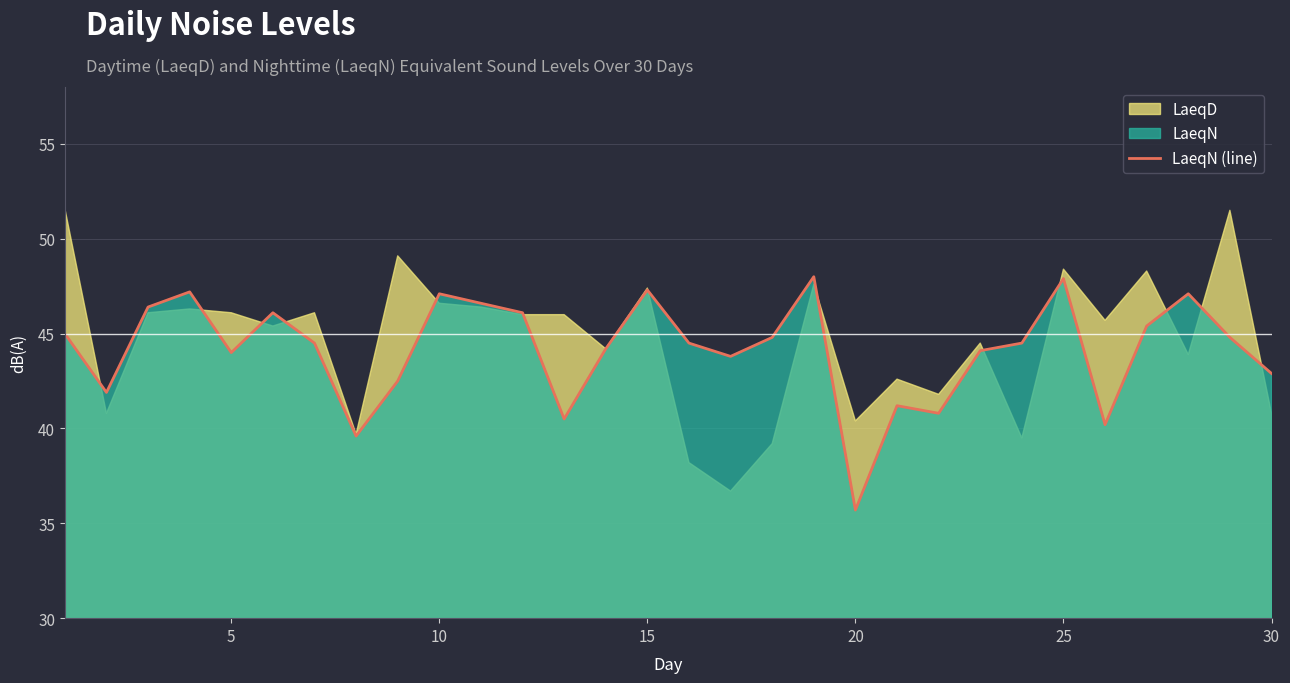

What is the lowest value of the LaeqN (line) series?

35.7